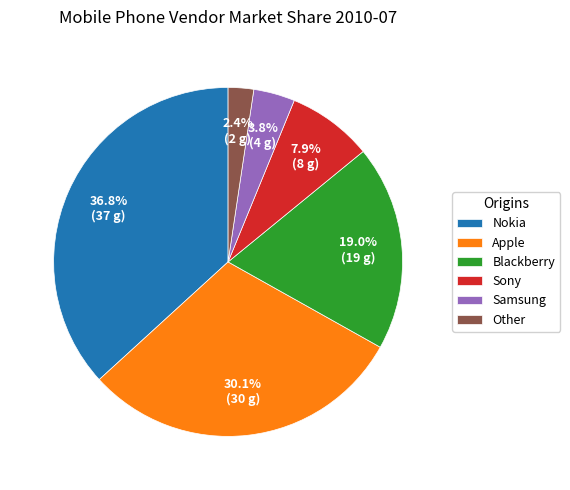

Combined, what portion of the pie is Blackberry and Nokia?

55.8%